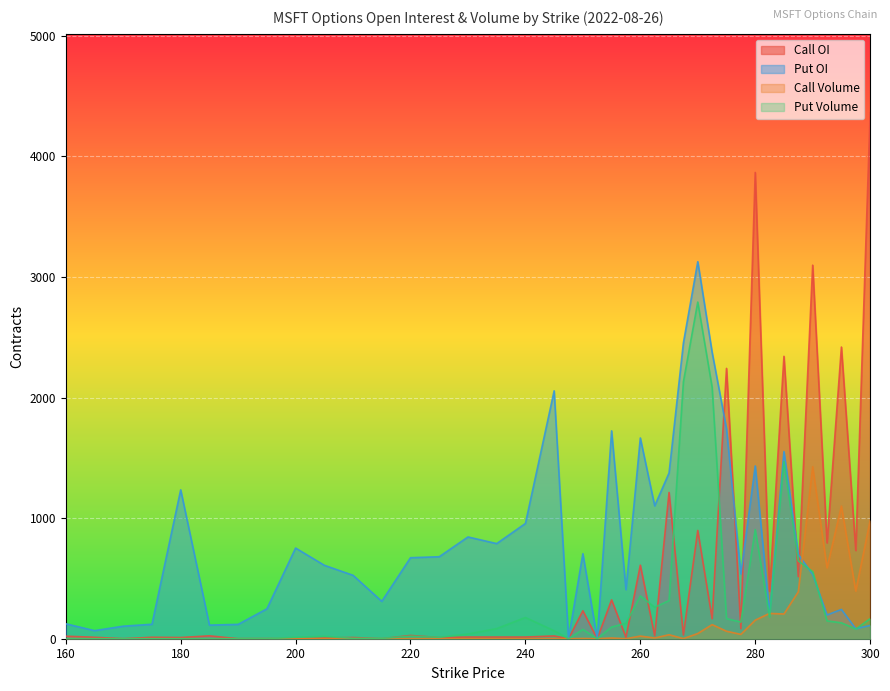

What value does the Call Volume series have at 275?

62